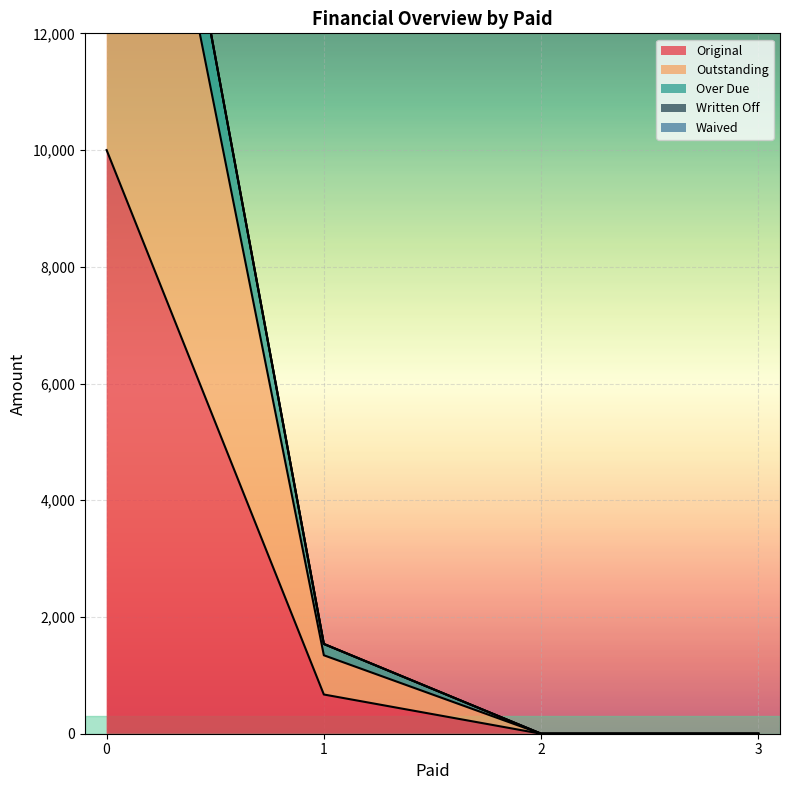

How many values in Original are above zero?

2